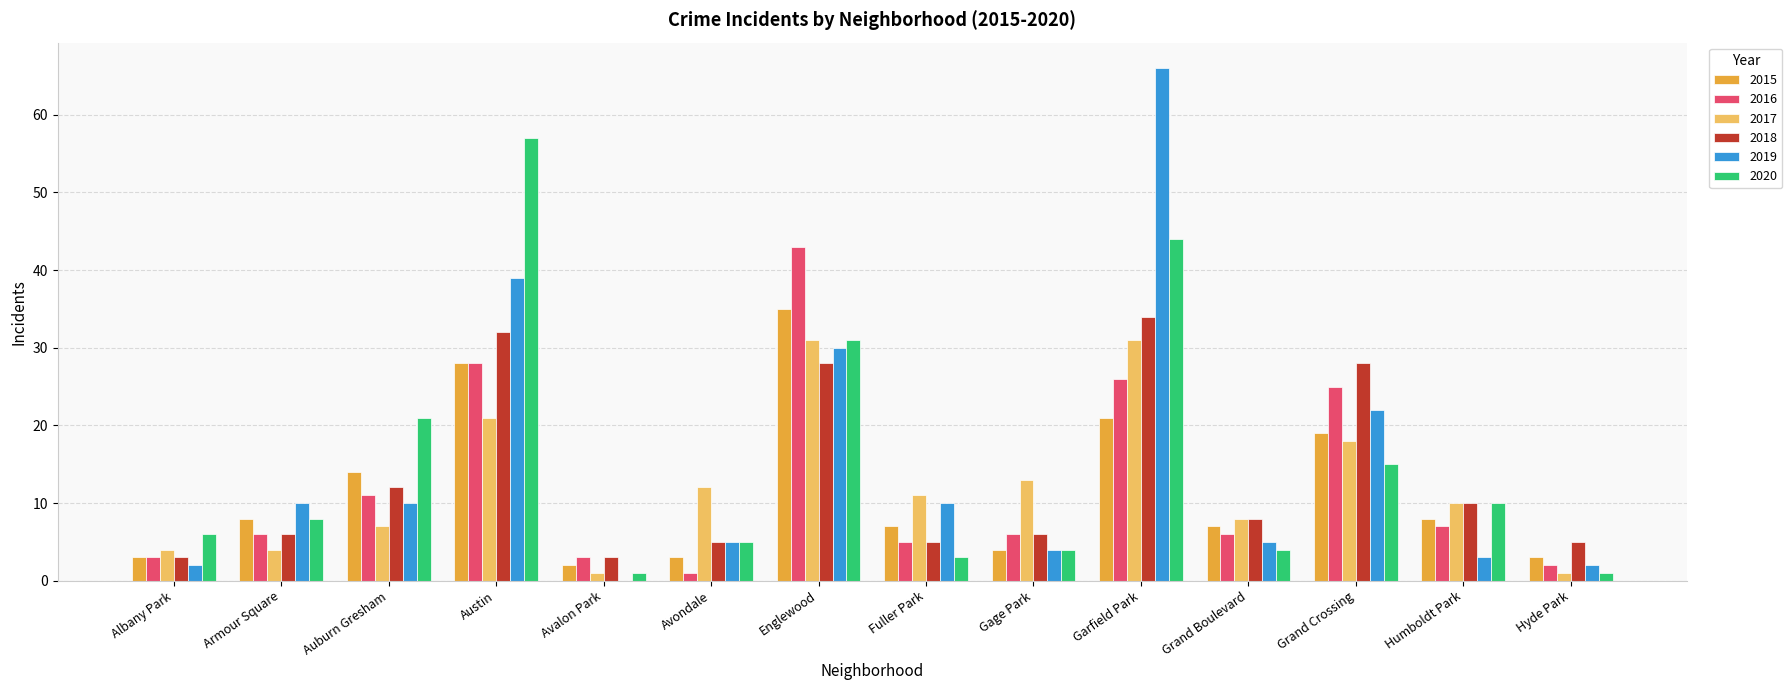

Which series changed the most between Albany Park and Garfield Park?

2019